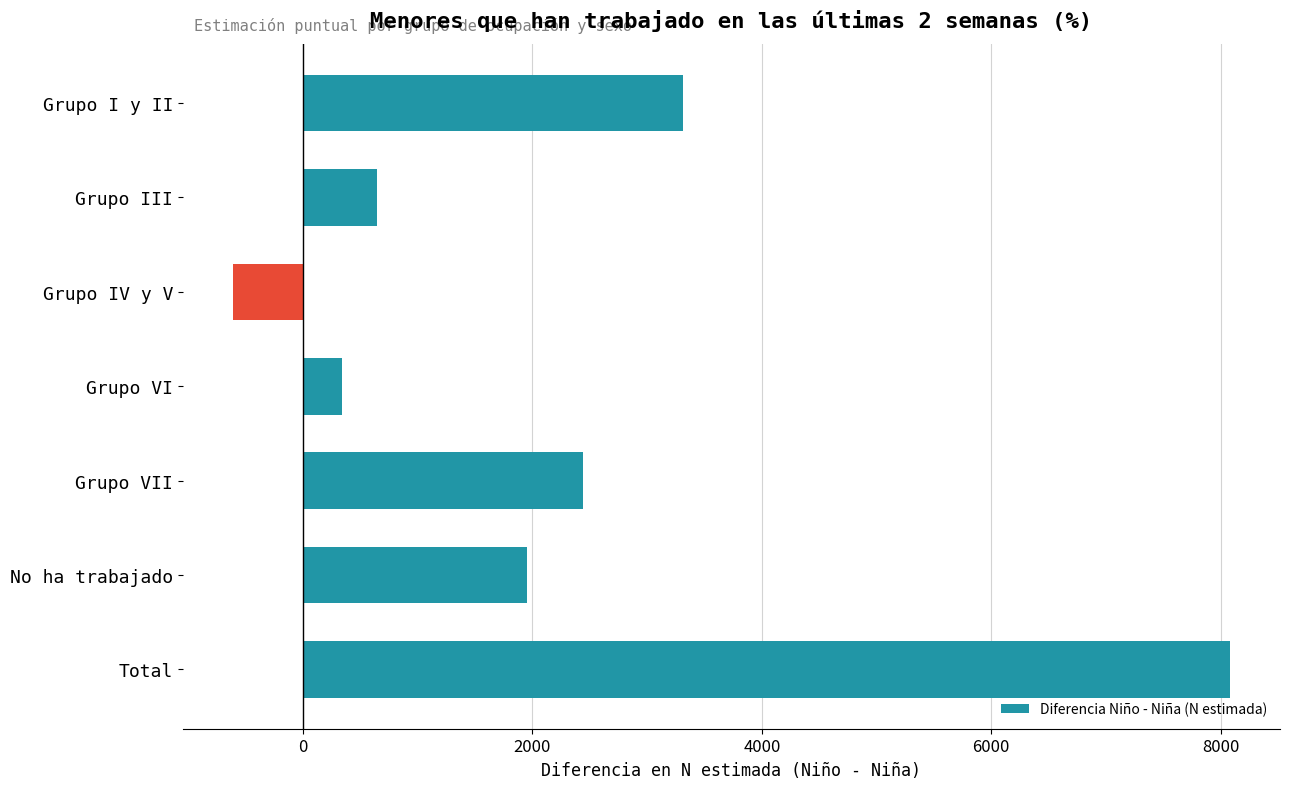

Read the value at Grupo VI, to the nearest 100.

300